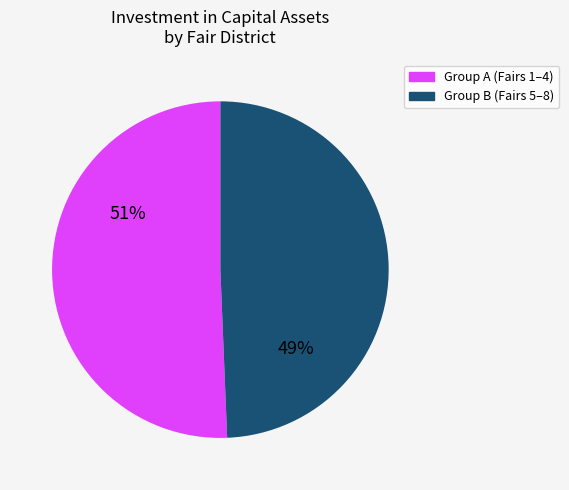

Is there a majority slice in this chart?

Yes